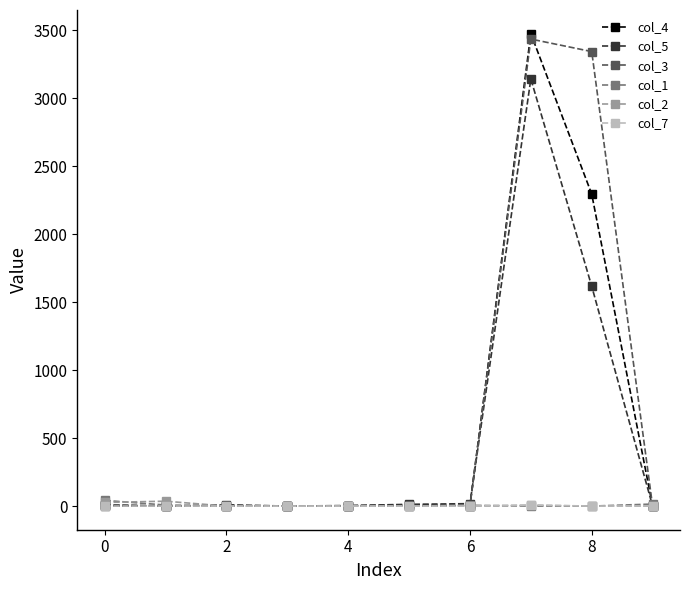

How many lines are shown in the chart?

6